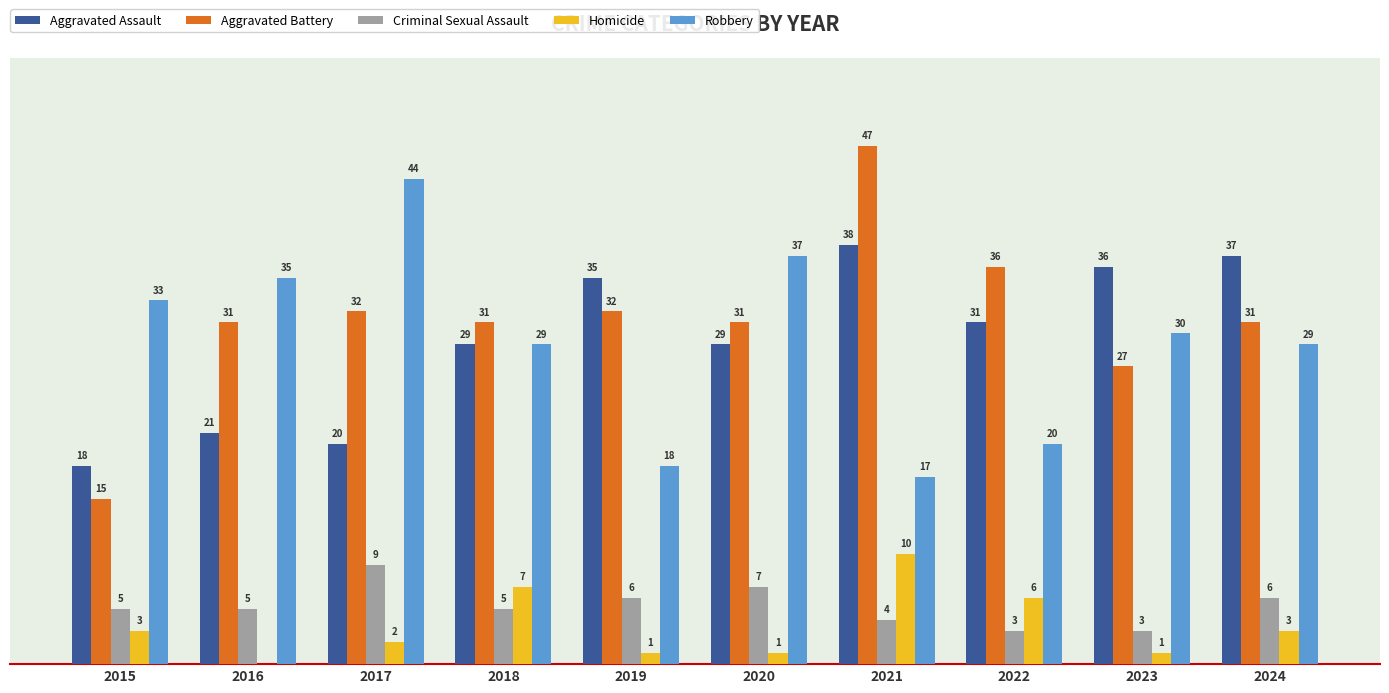

Is the value of Aggravated Battery at 2021 greater than the value of Robbery at 2018?

Yes